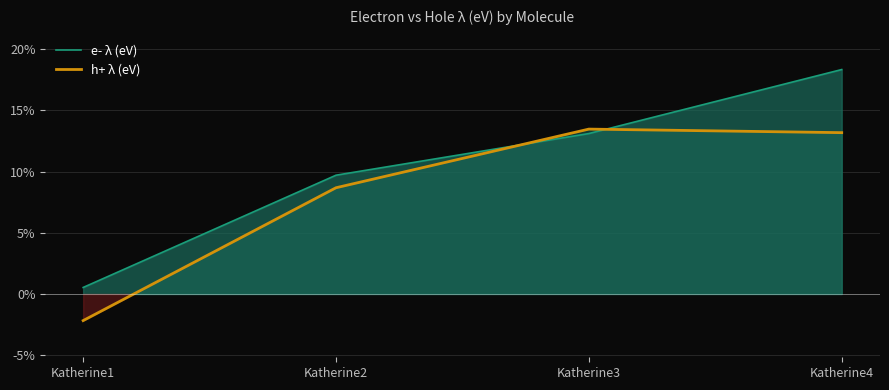

List the series in order of their overall mean, lowest first.

h+ λ (eV), e- λ (eV)